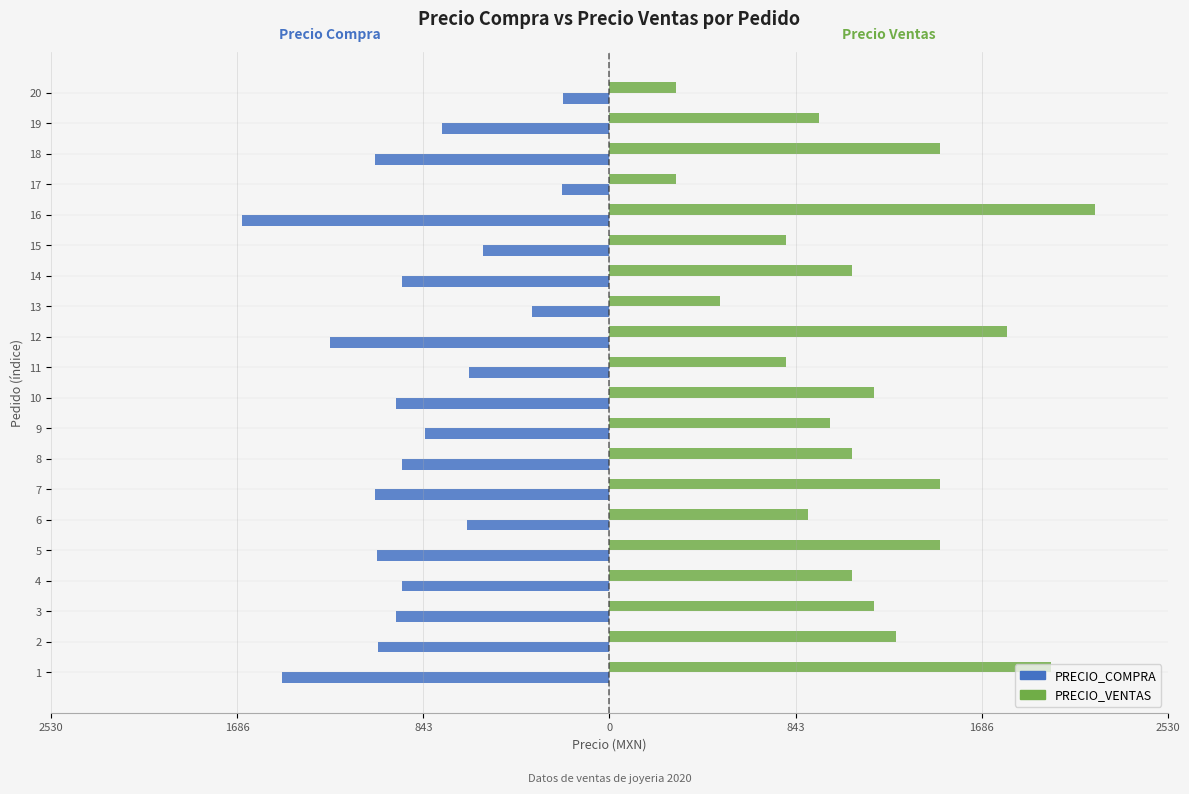

What are all the series names shown in the legend?

PRECIO_COMPRA, PRECIO_VENTAS